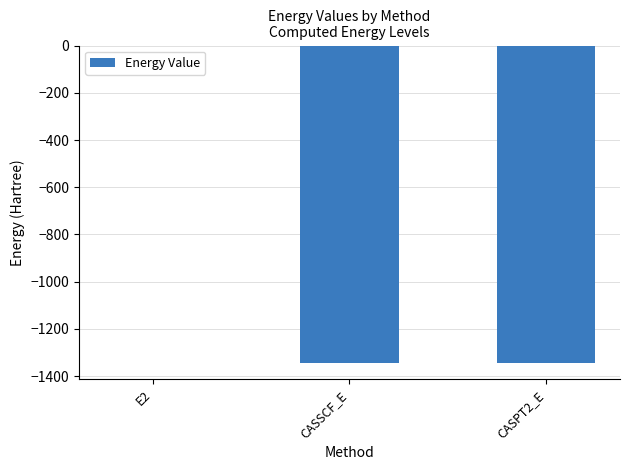

True or false: the data shows -1345.8 at CASPT2_E.

True